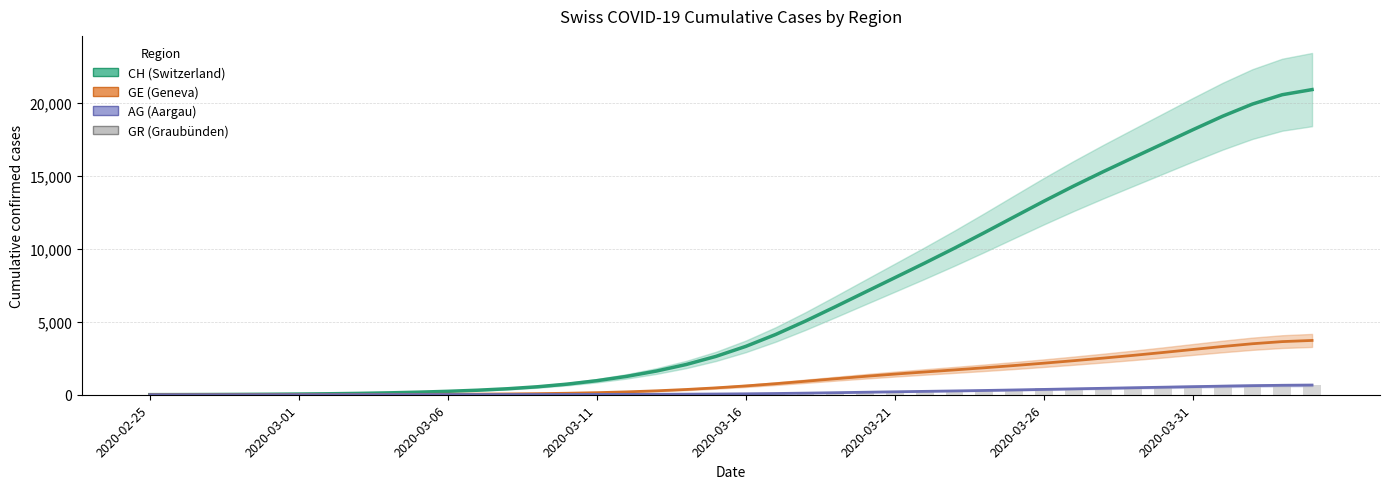

Which has a higher value, 2020-03-21 or 36?

36